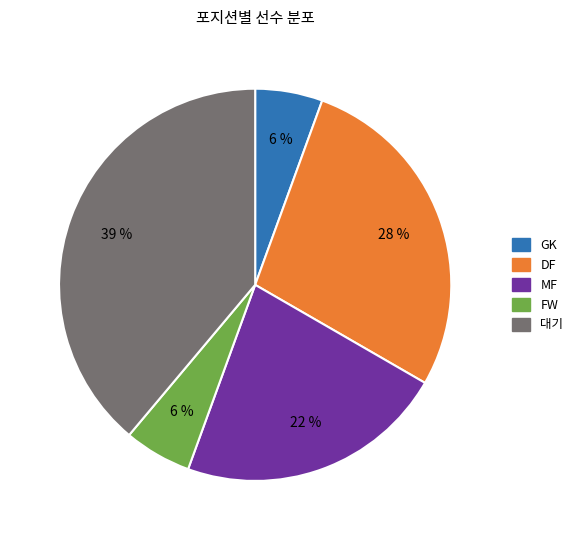

To the nearest percent, what is the average slice percentage?

20%